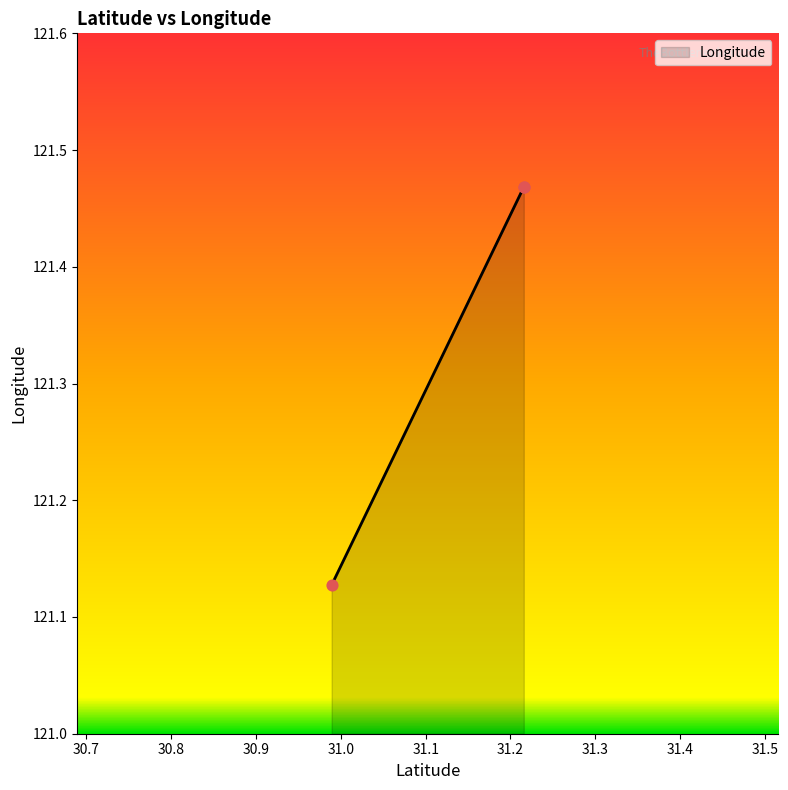

What is the ratio of the value at 30.989121 to the value at 31.215664?

1.0